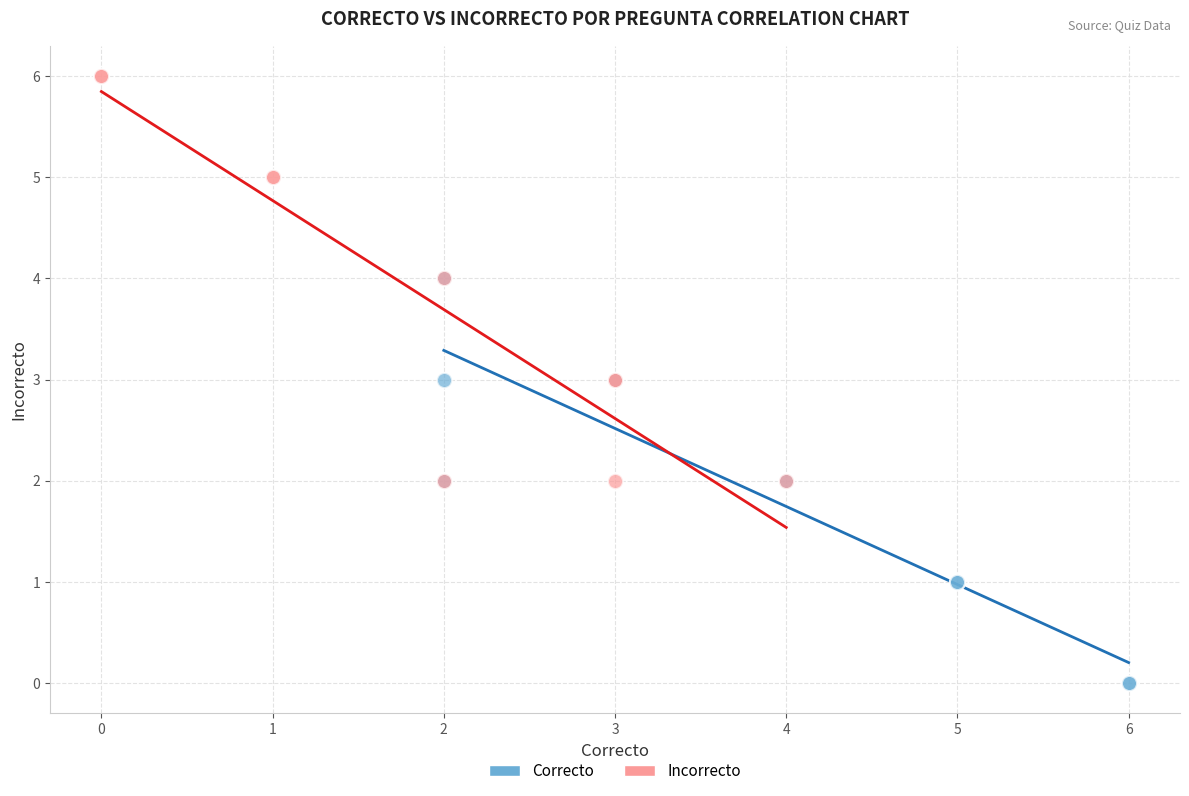

Which series contains the lowest Y value?

Correcto